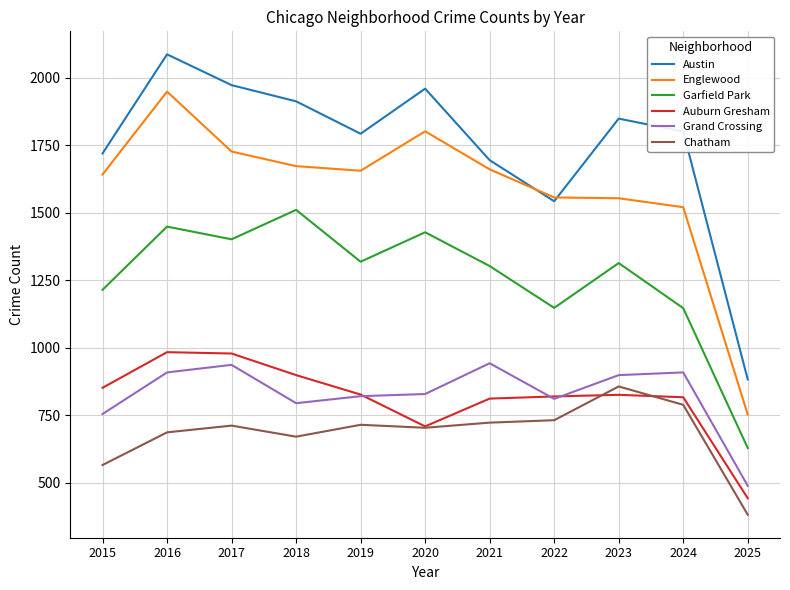

Is it true that Chatham equals 714 at 2019?

True